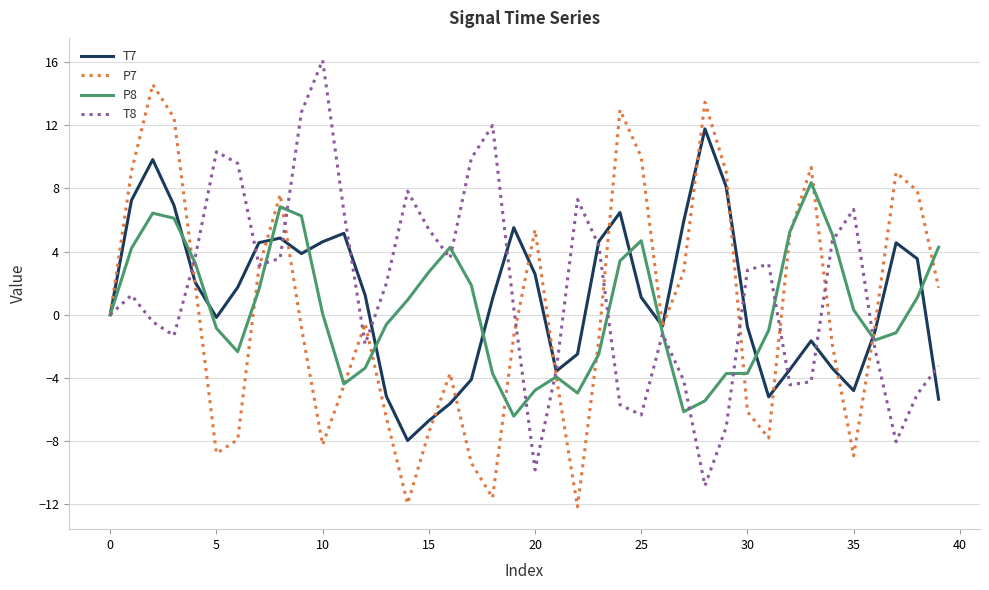

List the series in order of their peak value, highest first.

T8, P7, T7, P8